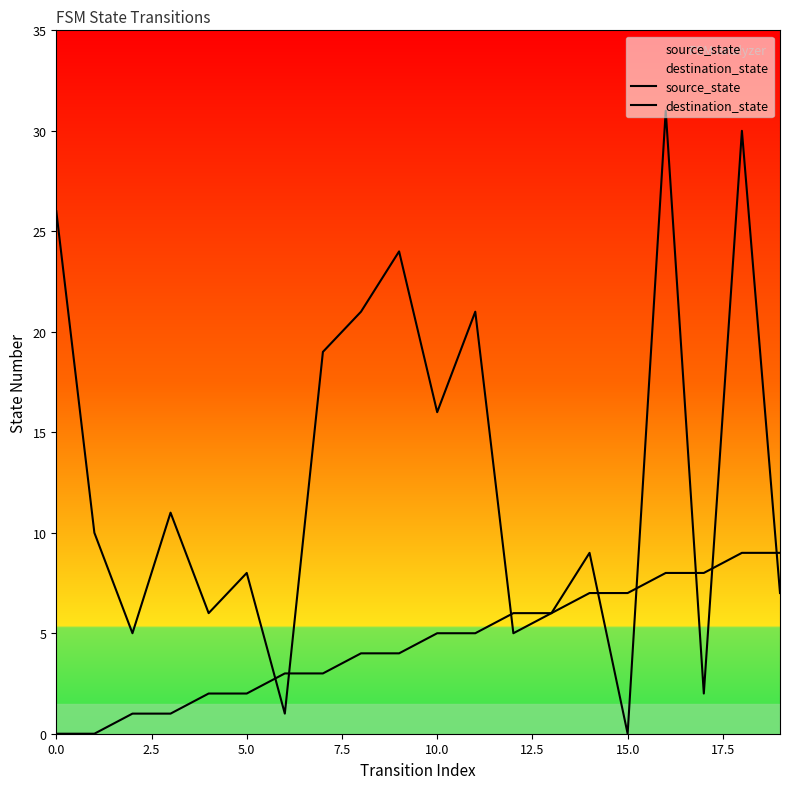

How many lines are shown in the chart?

2